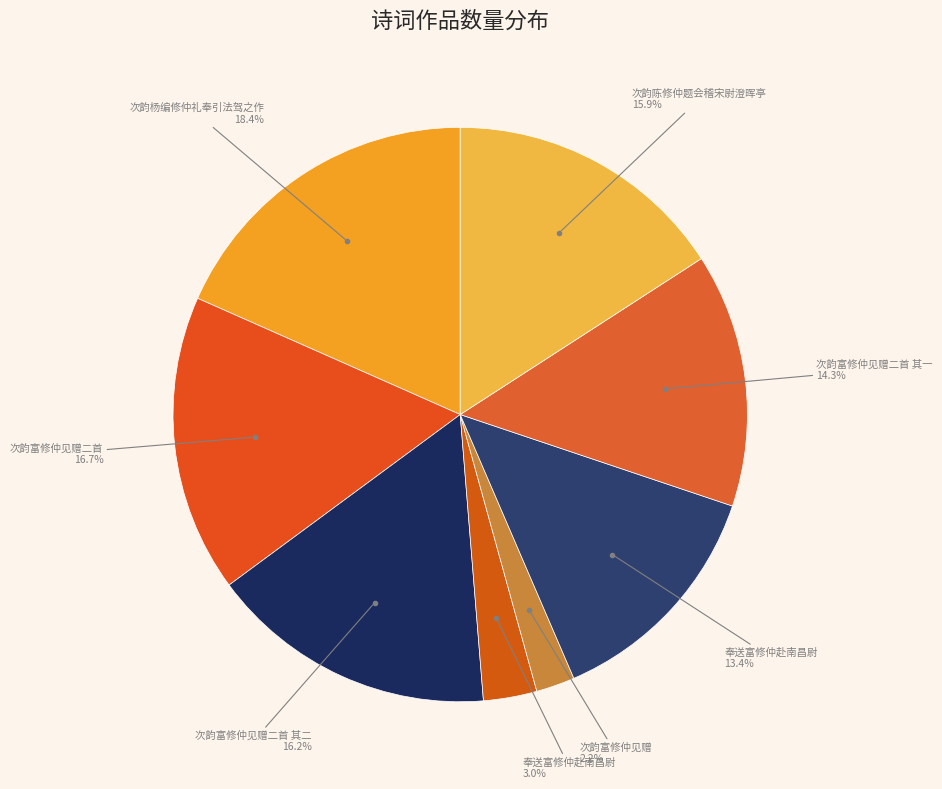

Rank the categories by value from highest to lowest.

次韵杨编修仲礼奉引法驾之作, 次韵富修仲见赠二首, 次韵富修仲见赠二首 其二, 次韵陈修仲题会稽宋尉澄晖亭, 次韵富修仲见赠二首 其一, 奉送富修仲赴南昌尉, 奉送富修仲赴南昌尉, 次韵富修仲见赠